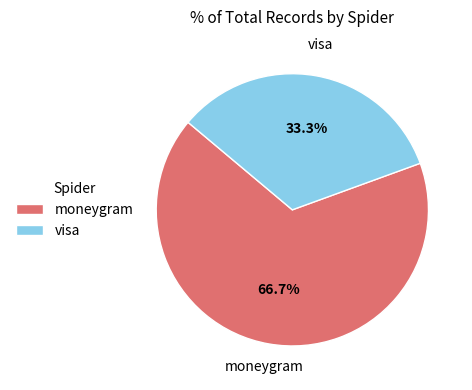

Which category has the smallest portion of the pie?

visa